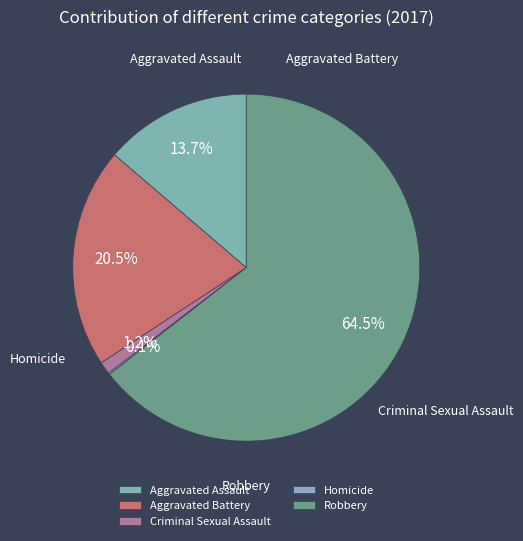

To the nearest percent, what is the difference between the largest and smallest slice percentages?

64%